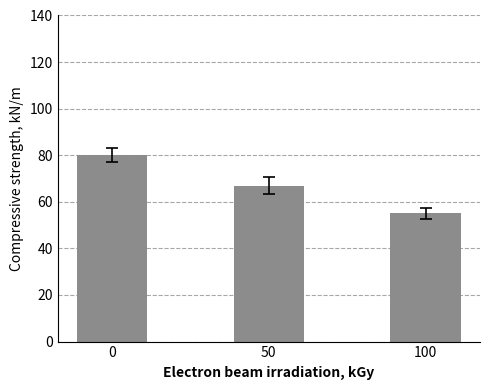

What is the minimum value shown in the chart?

55